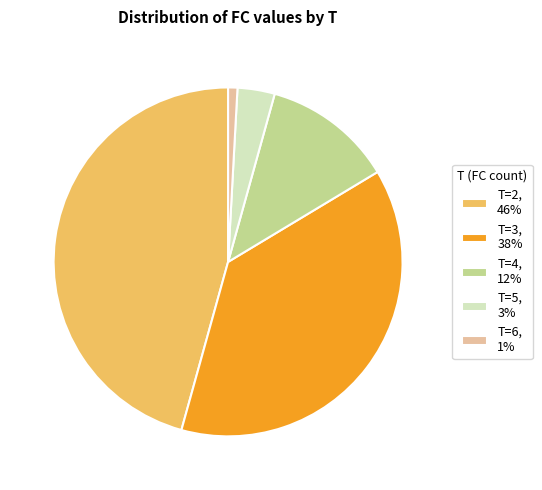

Is there a majority slice in this chart?

No